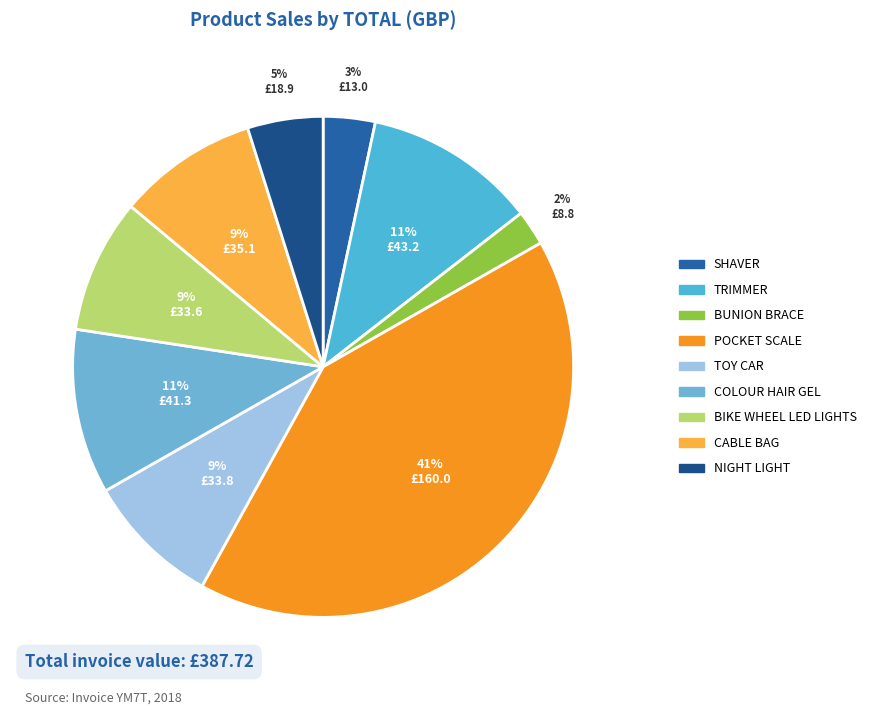

Is the sum of BIKE WHEEL LED LIGHTS and CABLE BAG greater than half?

No